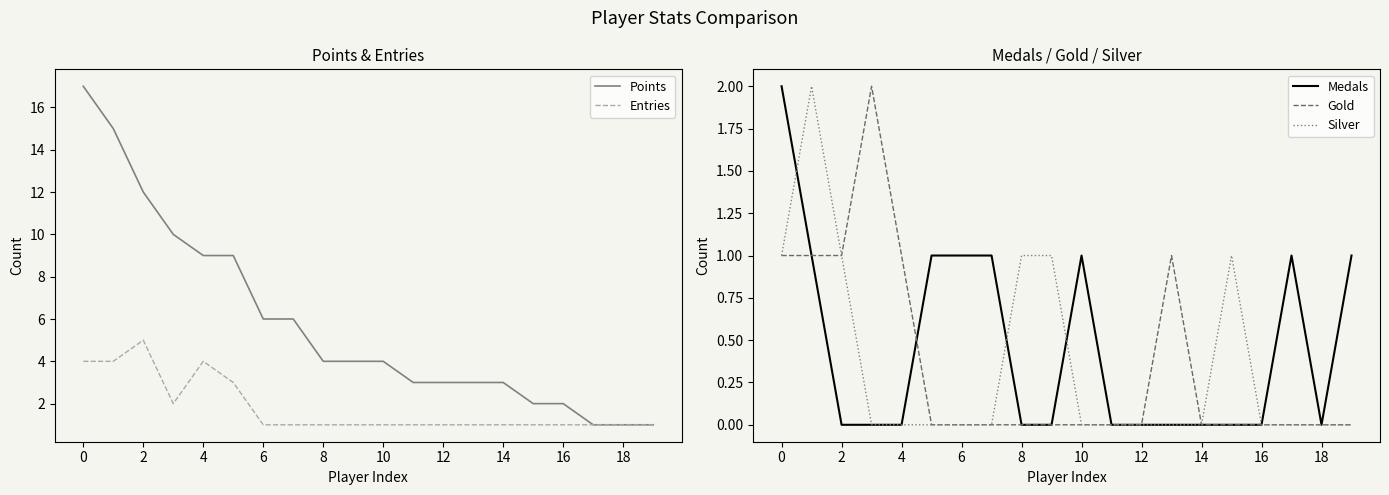

How many values in the Points series exceed 4?

8